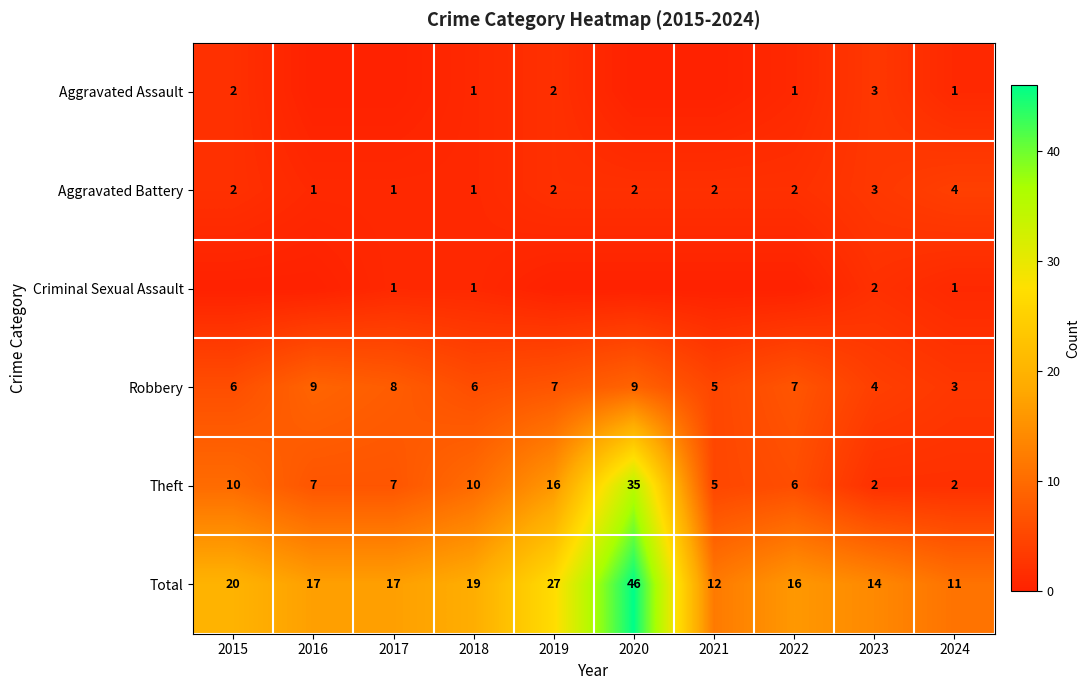

What is the average value of the Aggravated Battery series?

2